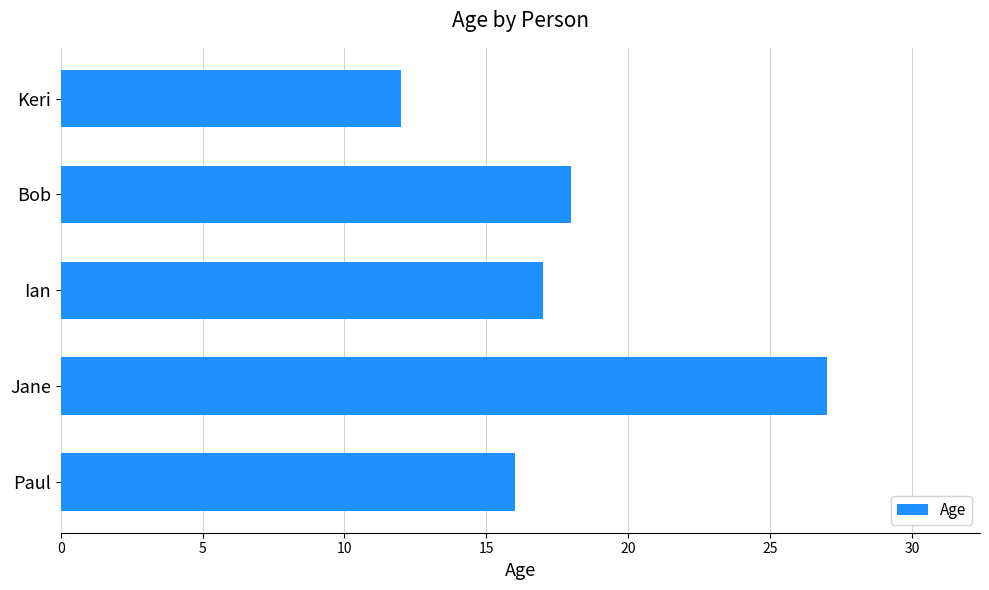

Read the value at Bob, to the nearest 5.

20